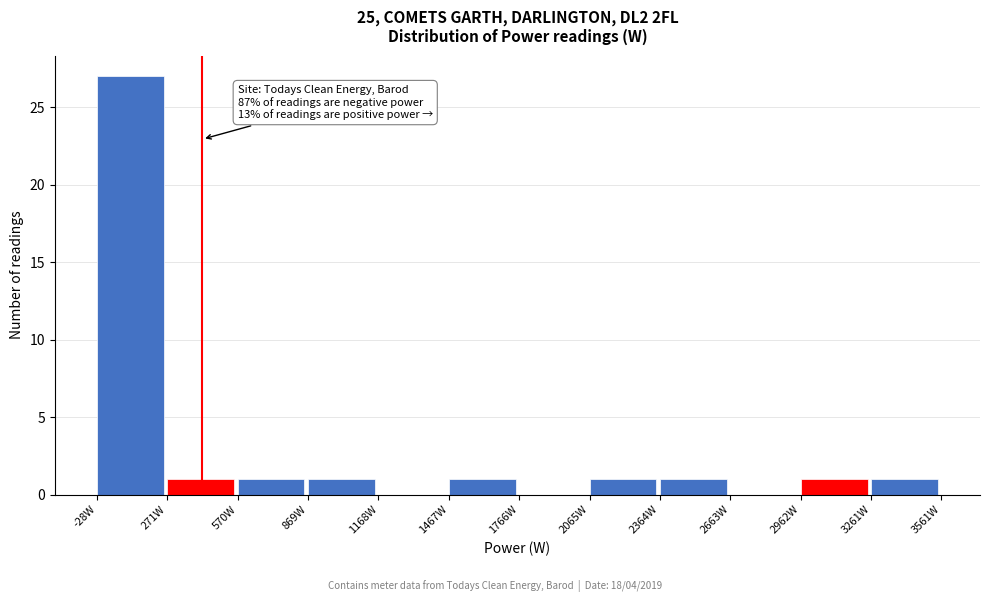

Over which range of the x-axis is the bar tallest?

-50 to 250